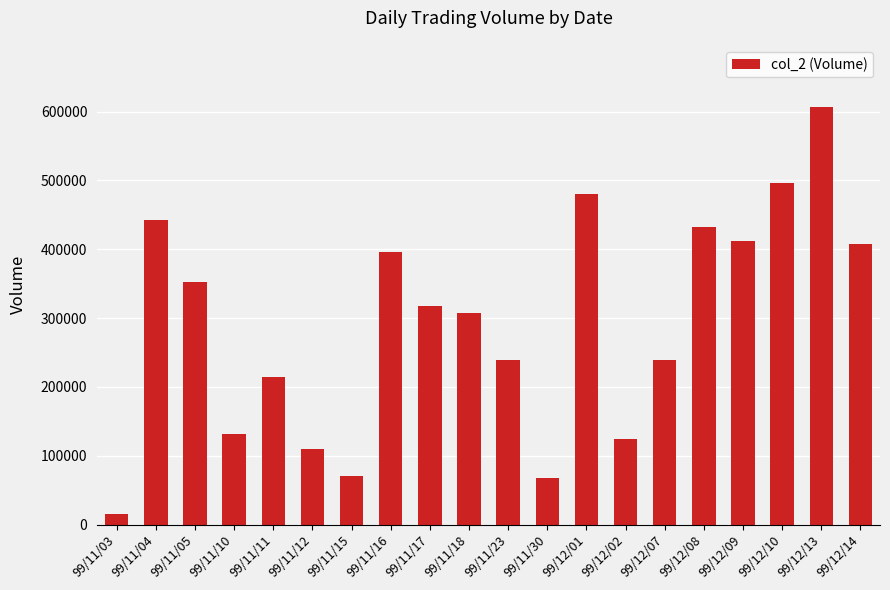

Which category has the lowest value across all series?

99/11/03